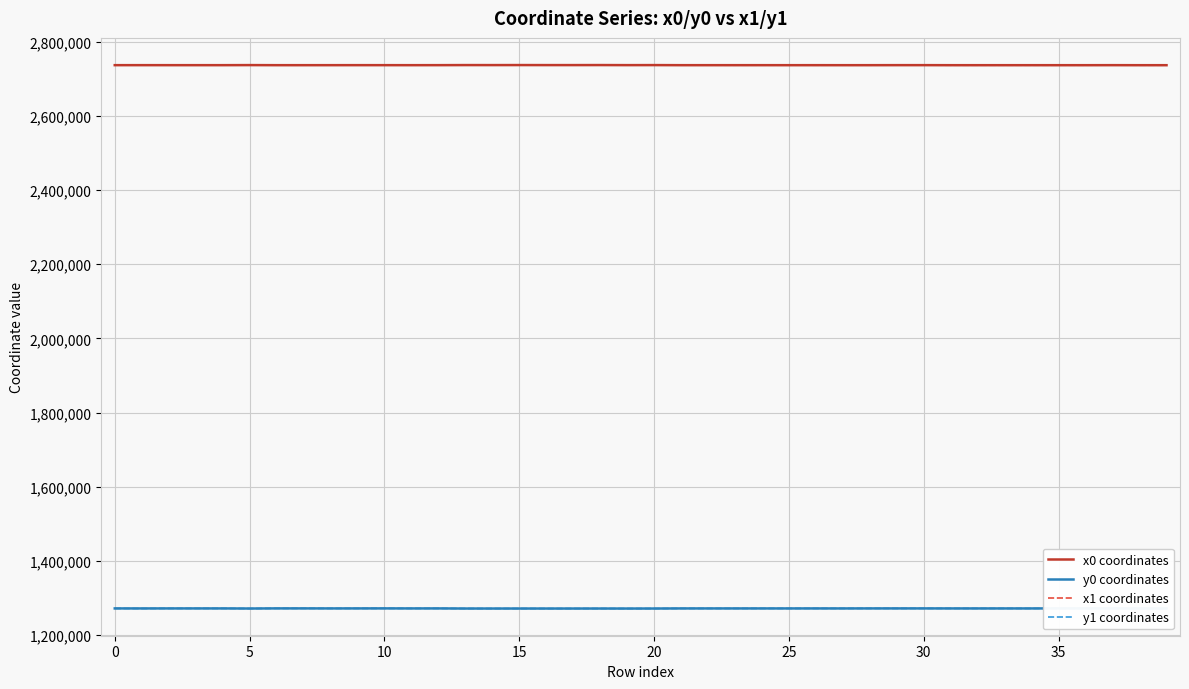

What is the label of the 12th point from the right?

28